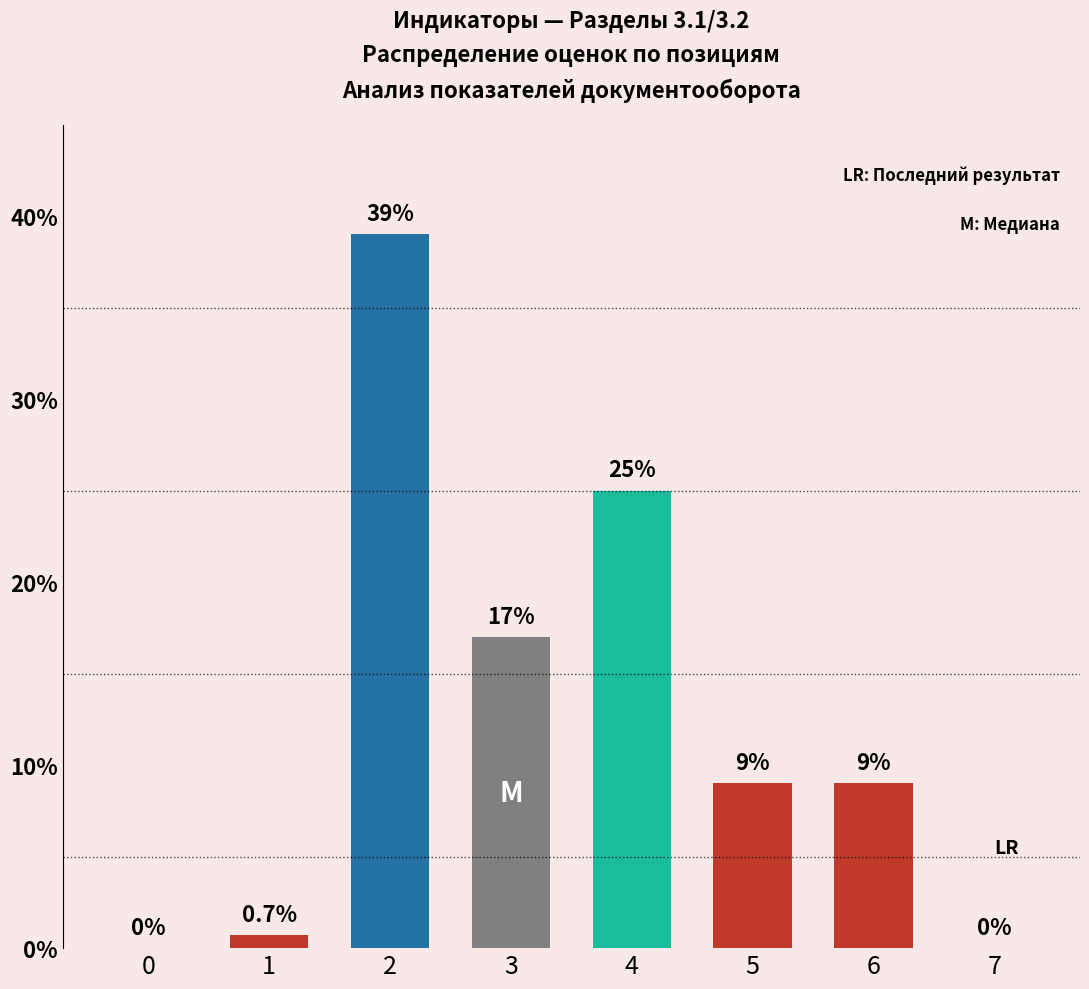

What is the ratio of the value at 6 to the value at 2?

0.2